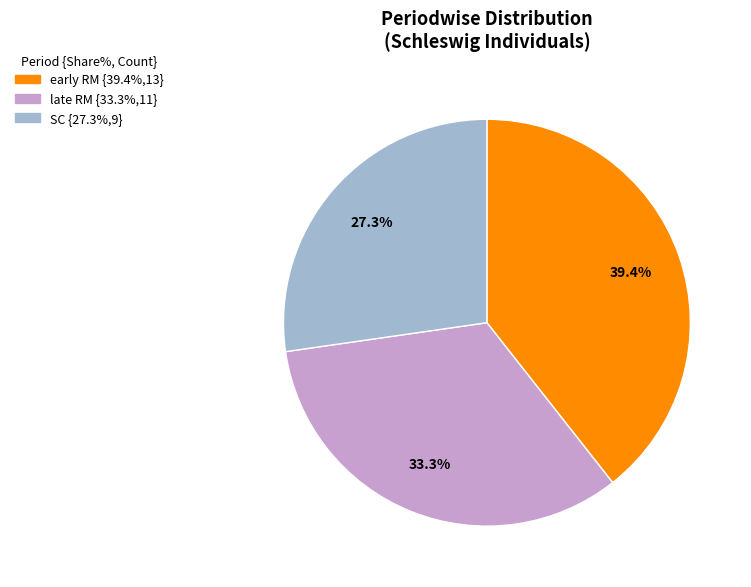

To the nearest percent, what percentage of the pie is late RM?

33%